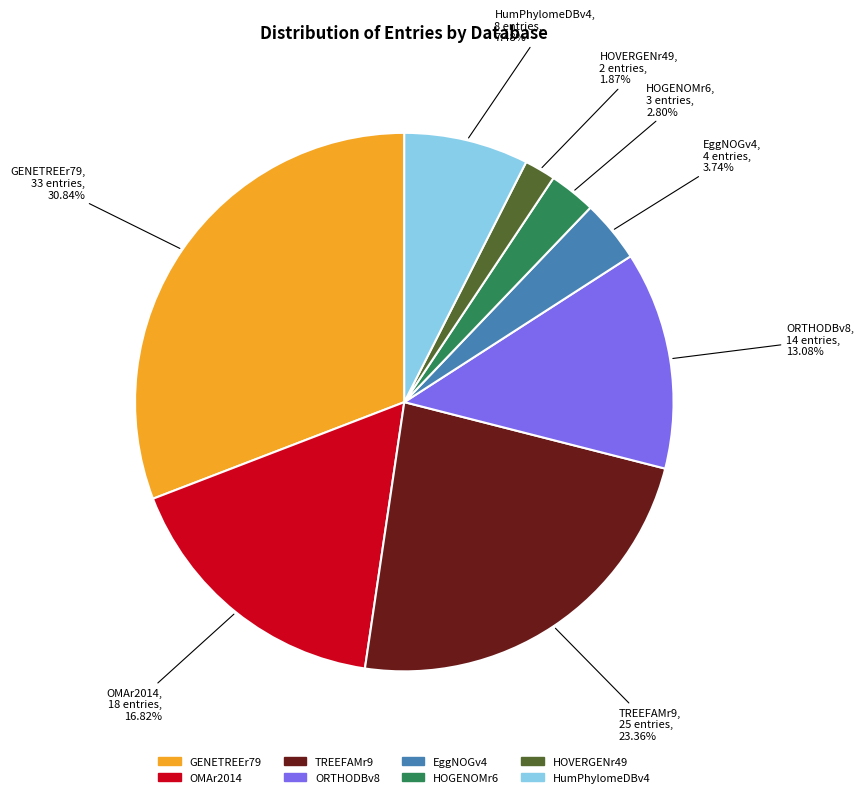

Is there any slice that represents more than half of the pie?

No